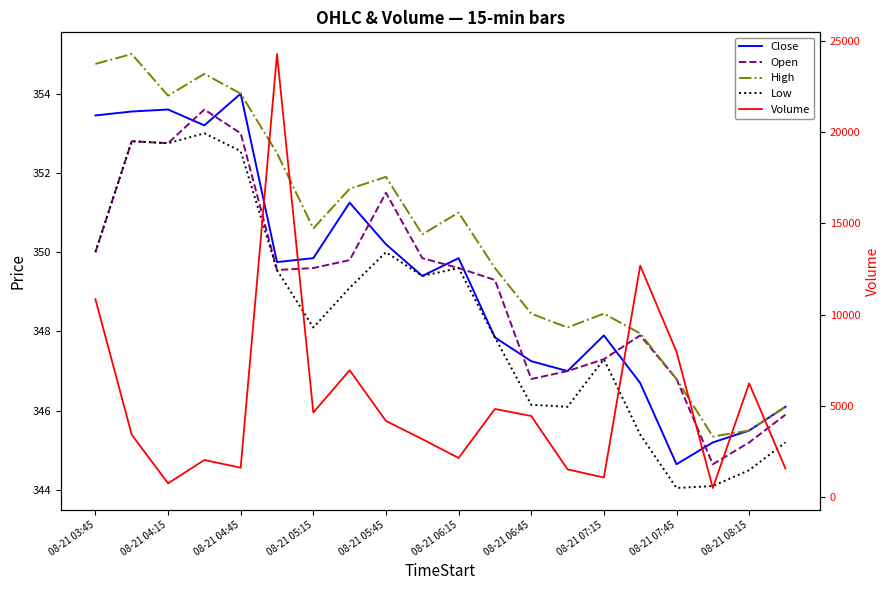

How many values in the Close series are below 349?

9